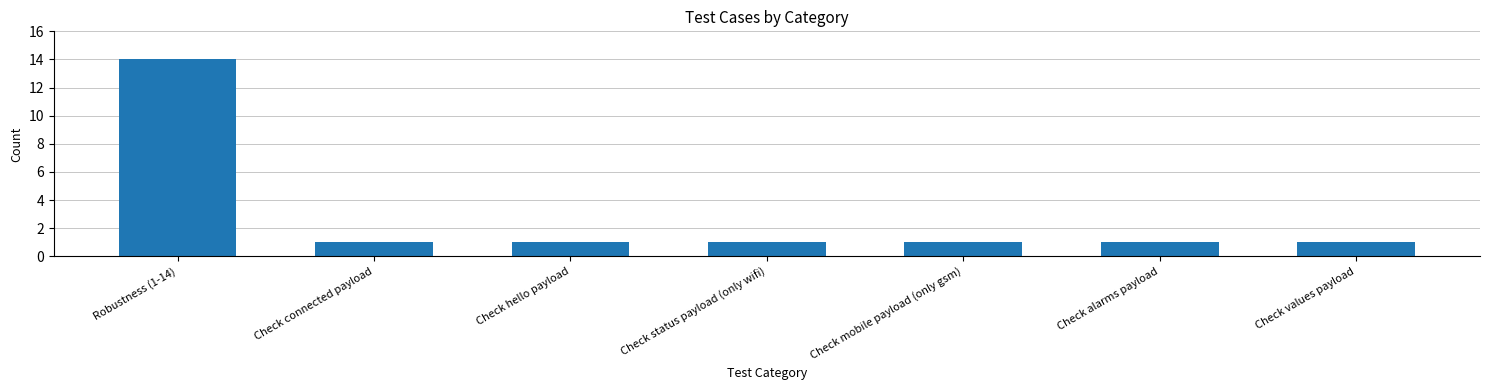

What is the average value?

3